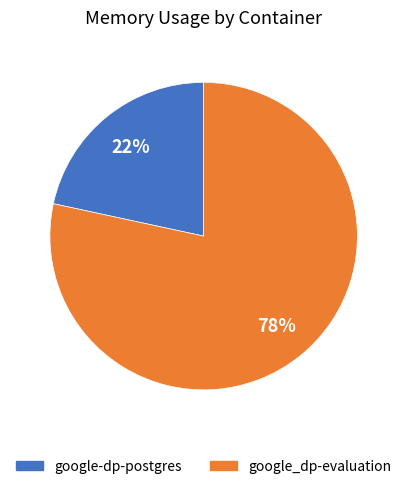

What percentage is the google-dp-postgres slice, to the nearest percent?

22%